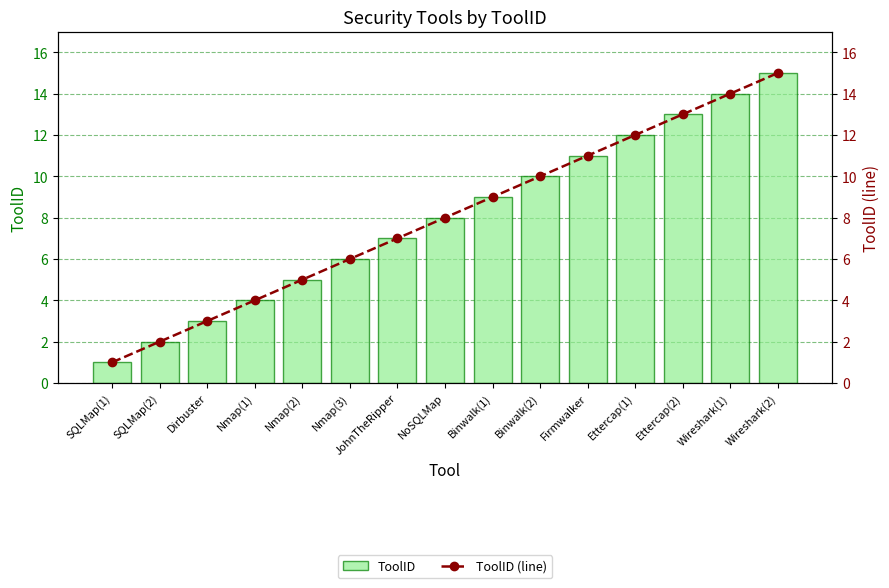

Read the ToolID value at Binwalk(1), to the nearest 10.

10